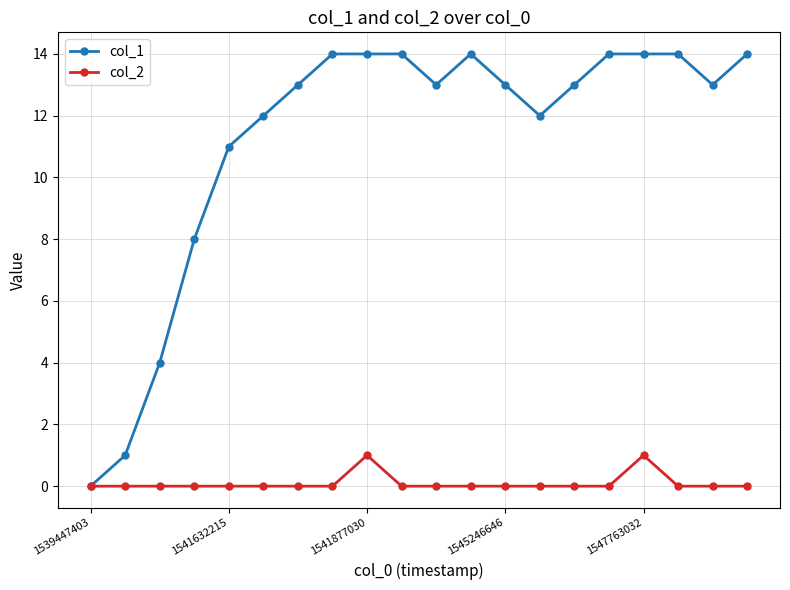

Reading right to left, what are all the values shown in this chart?

col_1: 14	13	14	14	14	13	12	13	14	13	14	14	14	13	12	11	8	4	1	0
col_2: 0	0	0	1	0	0	0	0	0	0	0	1	0	0	0	0	0	0	0	0